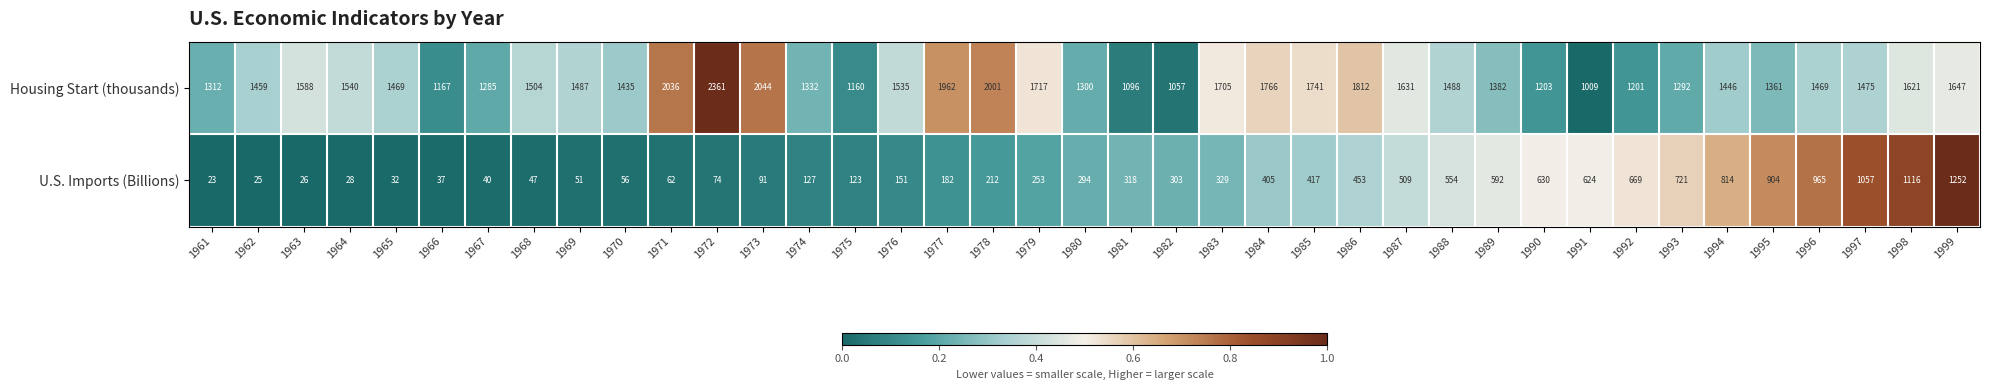

How many values in the U.S. Imports (Billions) series are below 294?

19